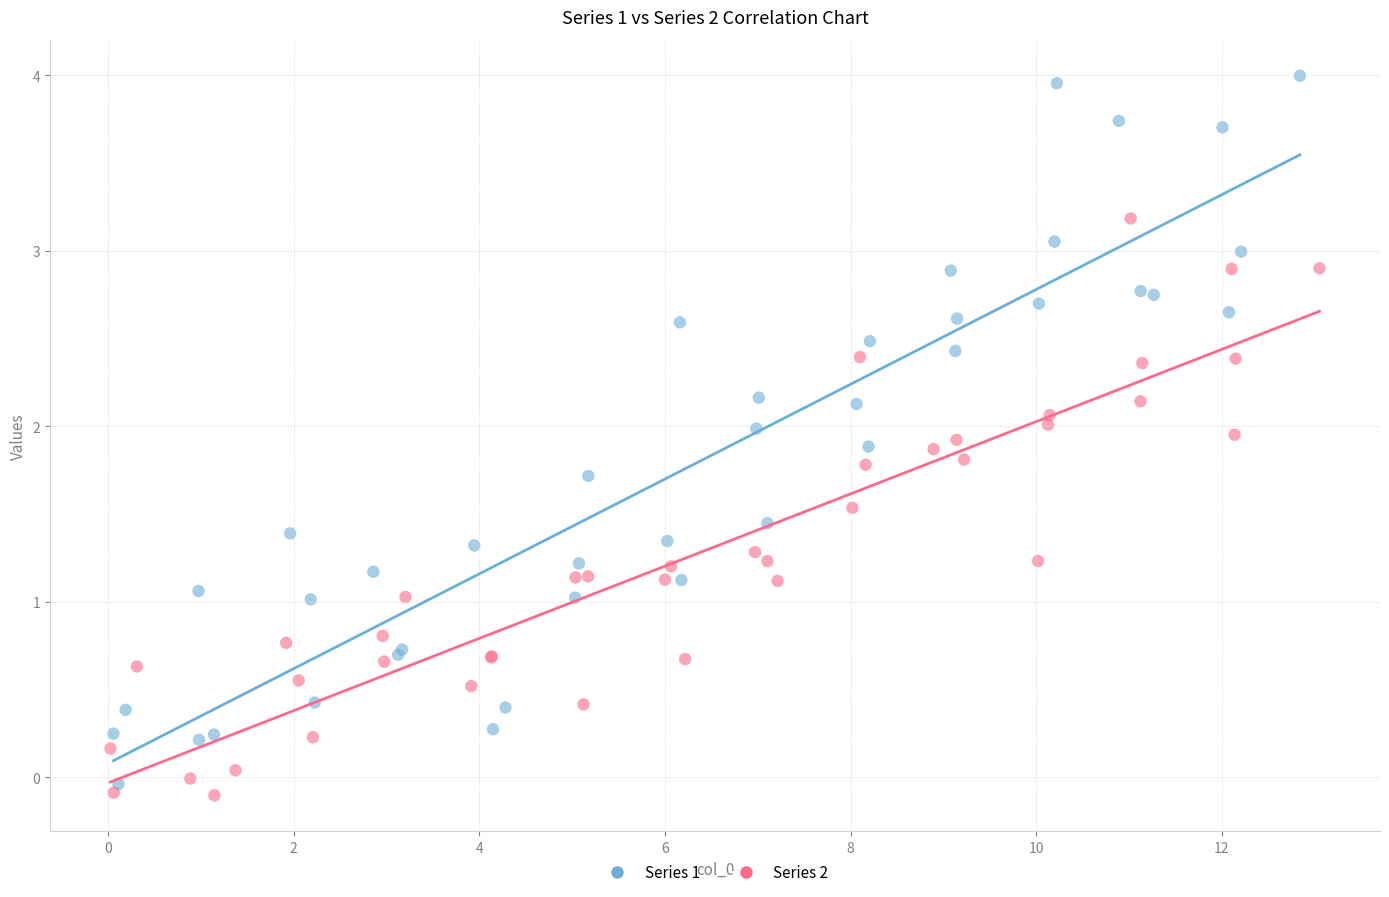

Which series contains the highest Y value?

Series 1